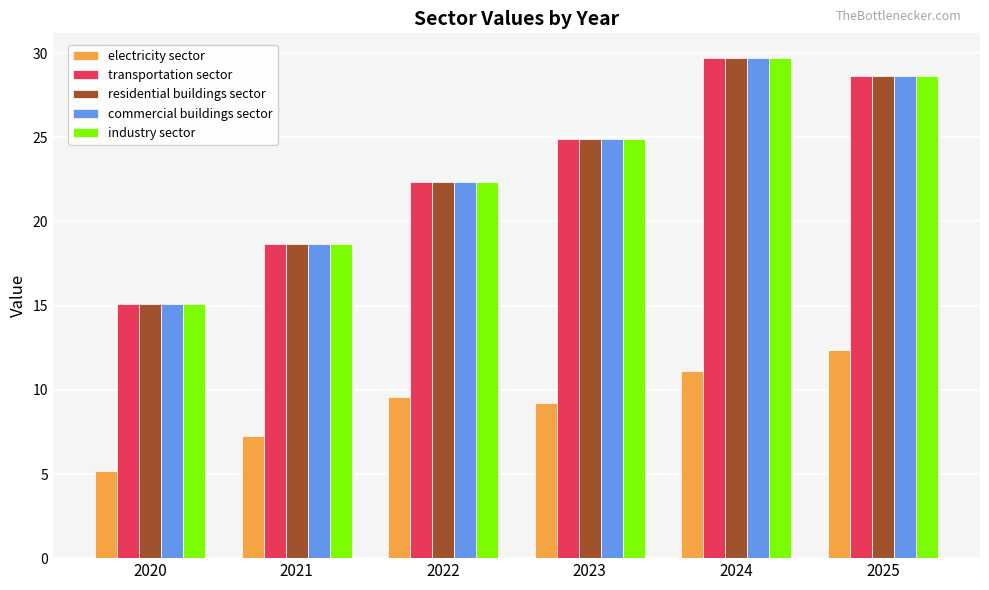

Read the electricity sector value at 2022.

9.6